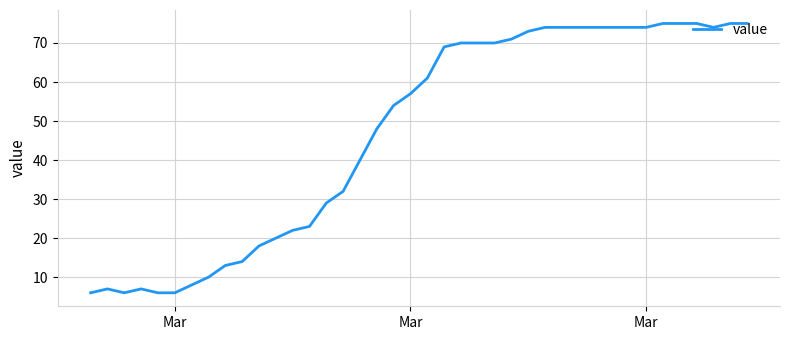

What is the greatest value displayed?

75